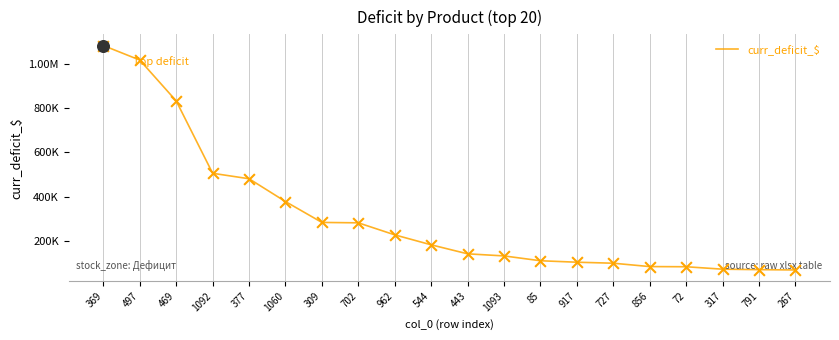

Approximately how many times larger is the value at 443 compared to 497?

0.1